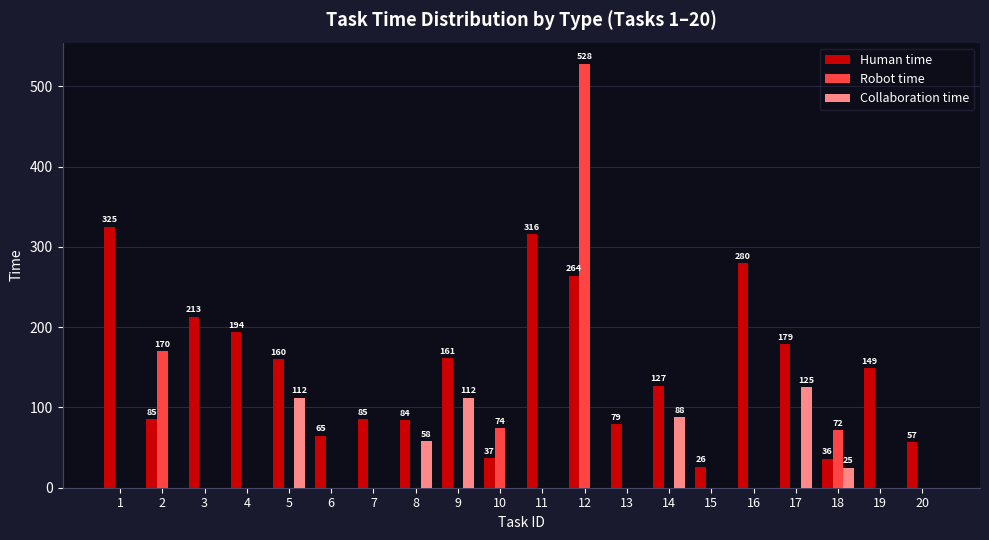

Is the value of Human time at 17 greater than the value of Collaboration time at 4?

Yes